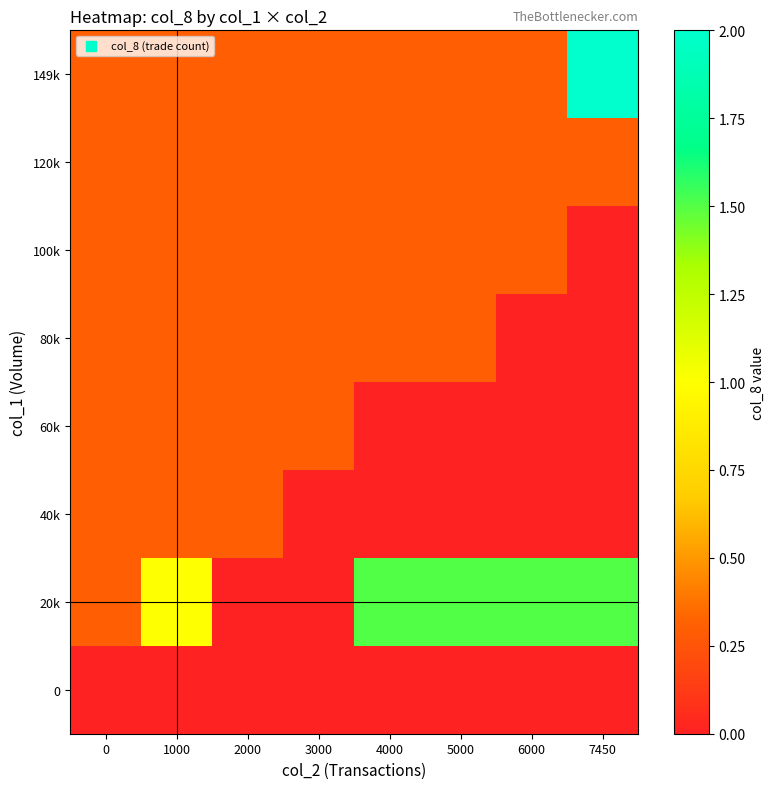

Reading left to right, list all the values displayed in this chart.

0: 0=0.0	1000=0.0	2000=0.0	3000=0.0	4000=0.0	5000=0.0	6000=0.0	7450=0.0
20k: 0=0.3	1000=1.0	2000=0.0	3000=0.0	4000=1.5	5000=1.5	6000=1.5	7450=1.5
40k: 0=0.3	1000=0.3	2000=0.3	3000=0.0	4000=0.0	5000=0.0	6000=0.0	7450=0.0
60k: 0=0.3	1000=0.3	2000=0.3	3000=0.3	4000=0.0	5000=0.0	6000=0.0	7450=0.0
80k: 0=0.3	1000=0.3	2000=0.3	3000=0.3	4000=0.3	5000=0.3	6000=0.0	7450=0.0
100k: 0=0.3	1000=0.3	2000=0.3	3000=0.3	4000=0.3	5000=0.3	6000=0.3	7450=0.0
120k: 0=0.3	1000=0.3	2000=0.3	3000=0.3	4000=0.3	5000=0.3	6000=0.3	7450=0.3
149k: 0=0.3	1000=0.3	2000=0.3	3000=0.3	4000=0.3	5000=0.3	6000=0.3	7450=2.0